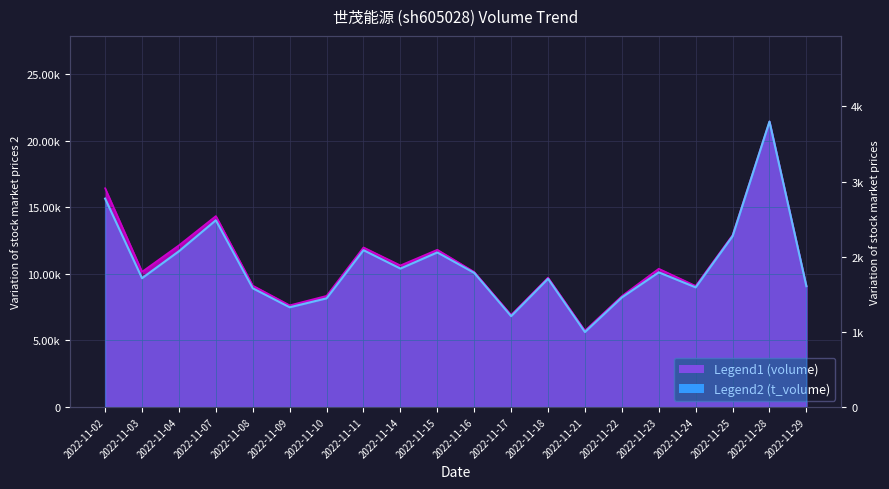

The value of t_volume at 2022-11-24 is 1592. True or false?

True